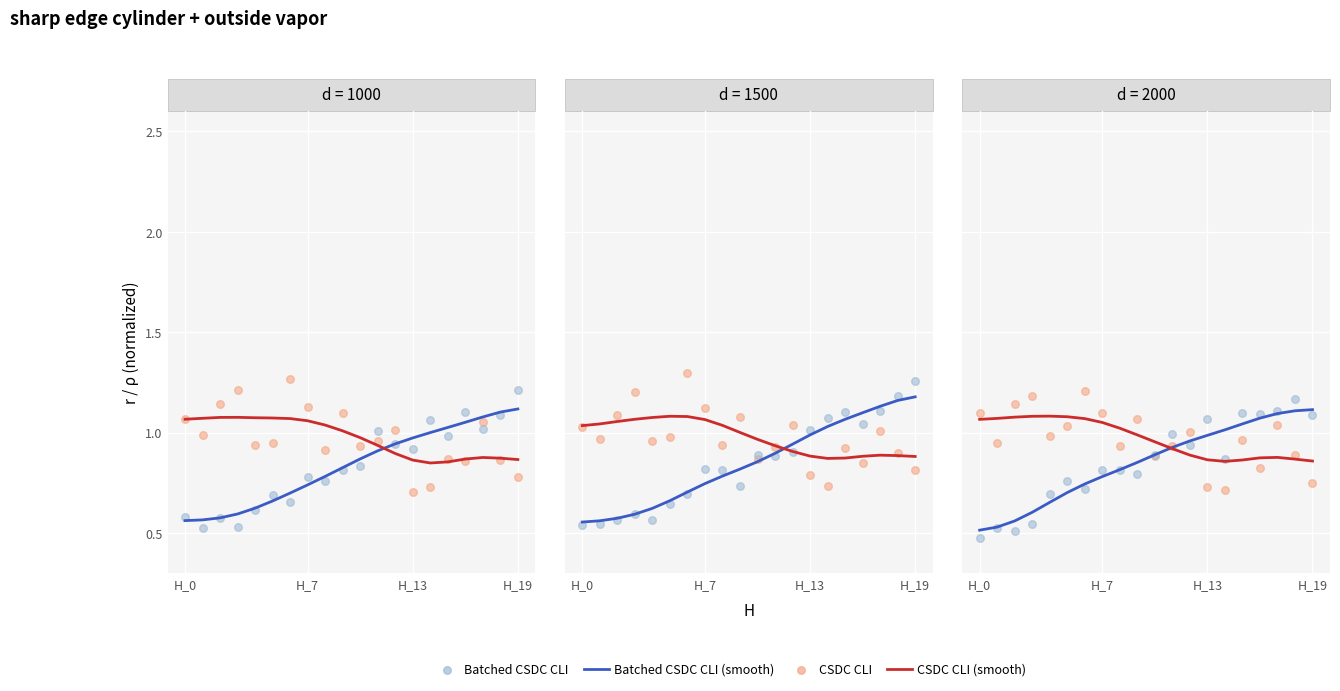

At which category is the sum across all series the highest?

17